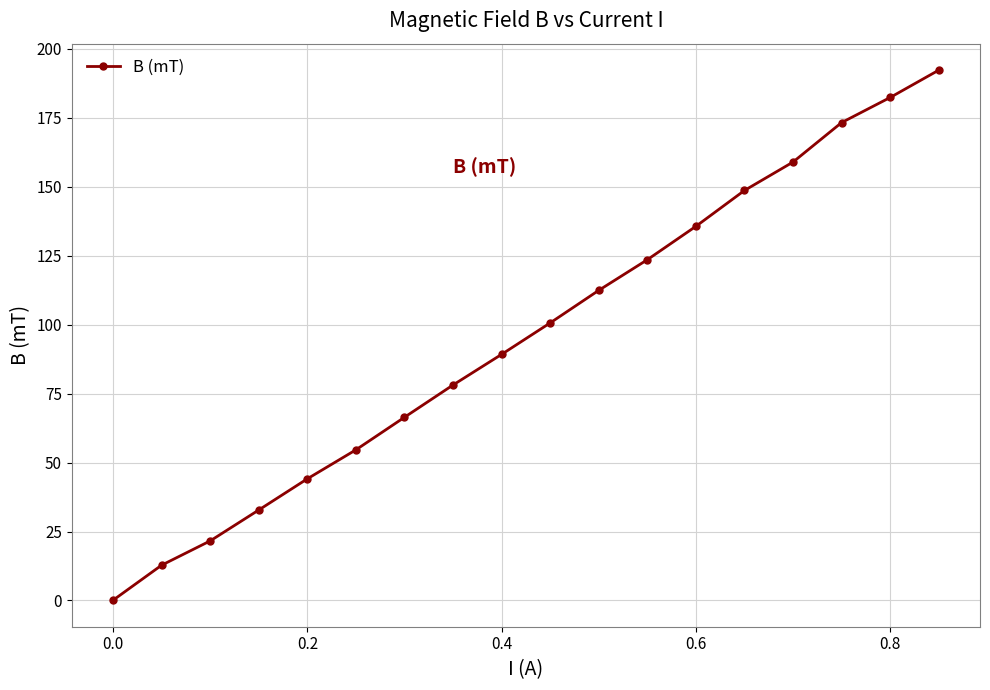

What is the greatest value displayed?

192.2